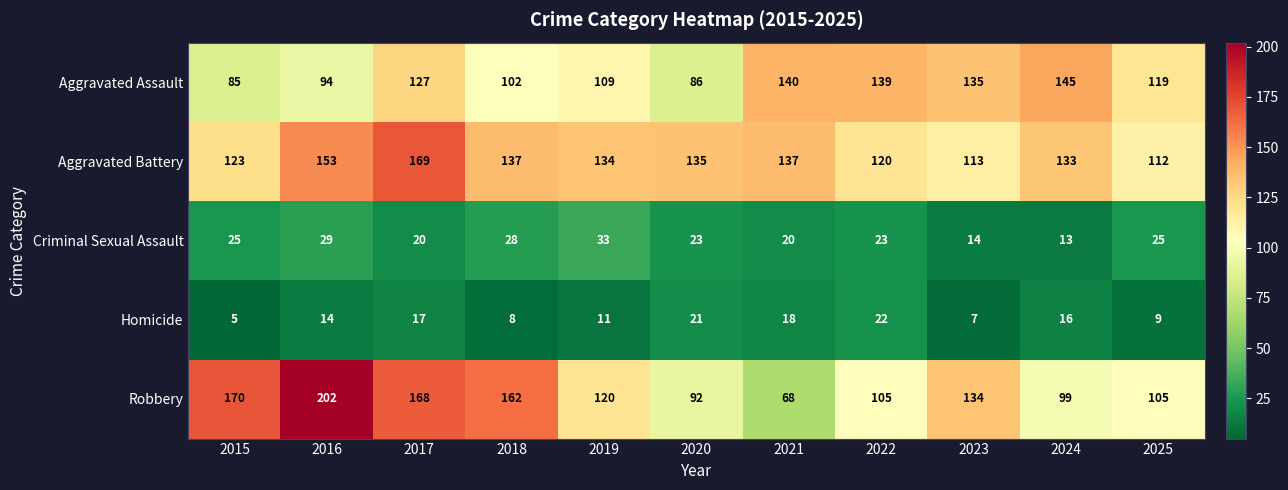

What is the total value across all series at 2016?

492